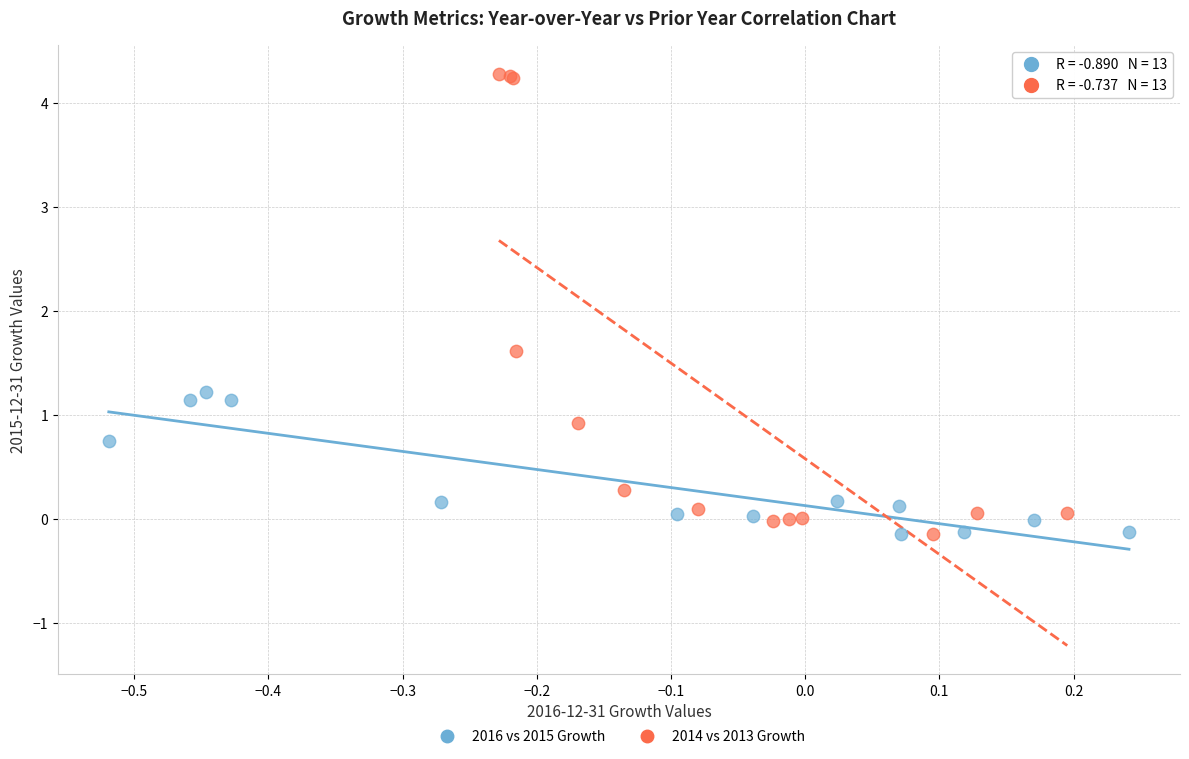

What are all the series names shown in the legend?

2016 vs 2015 Growth, 2014 vs 2013 Growth